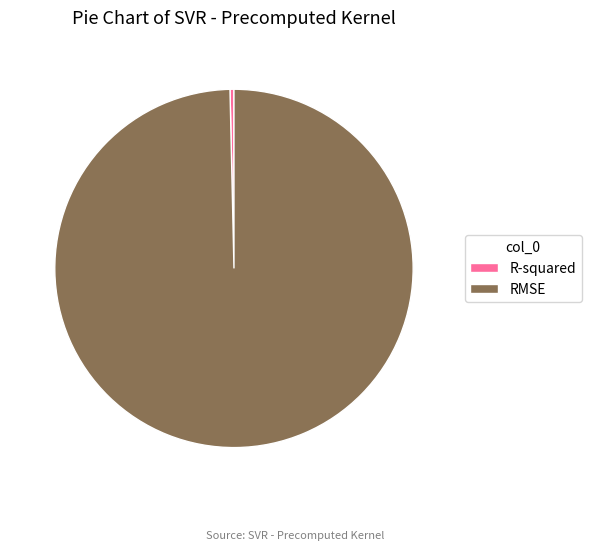

Between RMSE and R-squared, which is larger?

RMSE